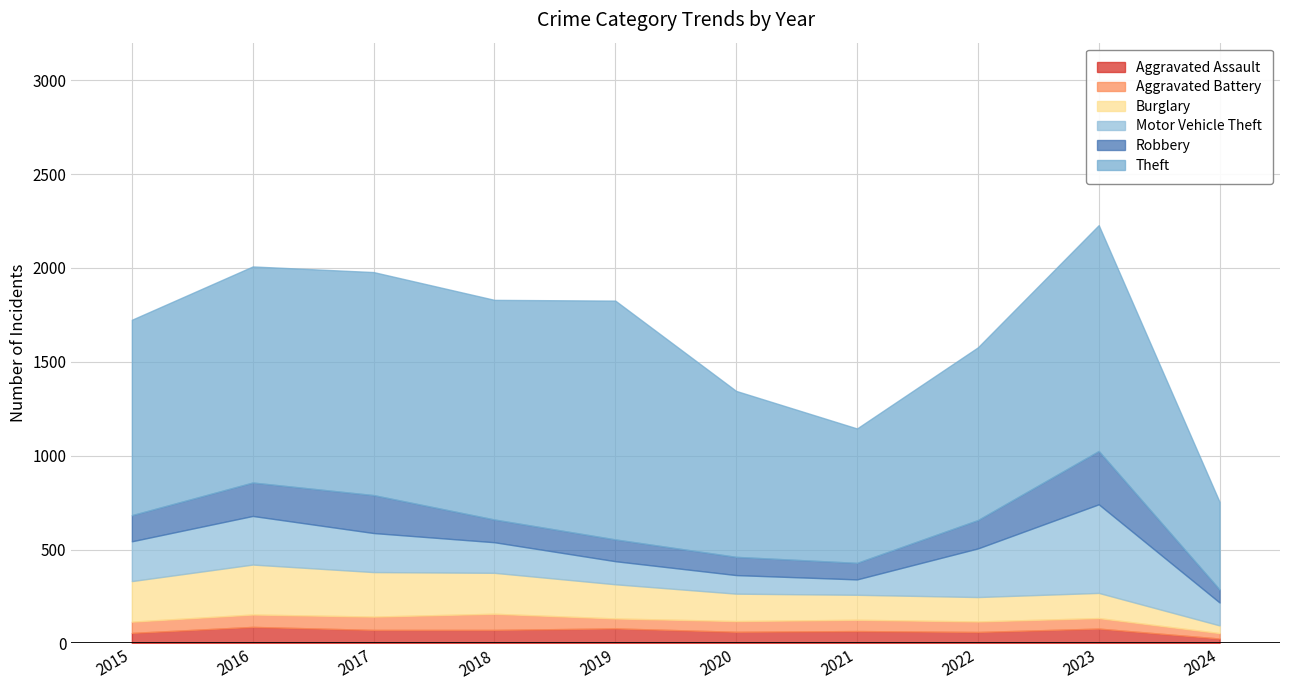

What is the sum of the Burglary values at 2024 and 2015?

257